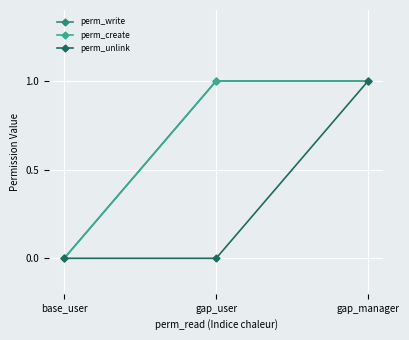

At gap_user, list the series in order from largest to smallest.

perm_write, perm_create, perm_unlink